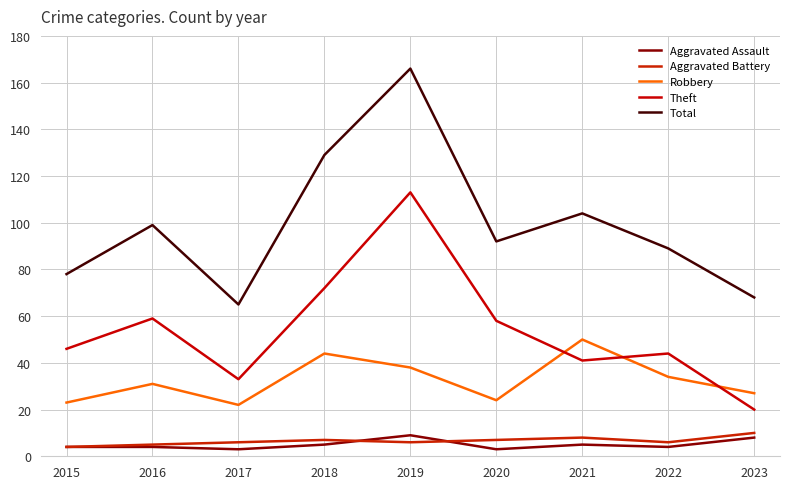

Reading left to right, what are all the values shown in this chart?

Aggravated Assault: 4	4	3	5	9	3	5	4	8
Aggravated Battery: 4	5	6	7	6	7	8	6	10
Robbery: 23	31	22	44	38	24	50	34	27
Theft: 46	59	33	72	113	58	41	44	20
Total: 78	99	65	129	166	92	104	89	68